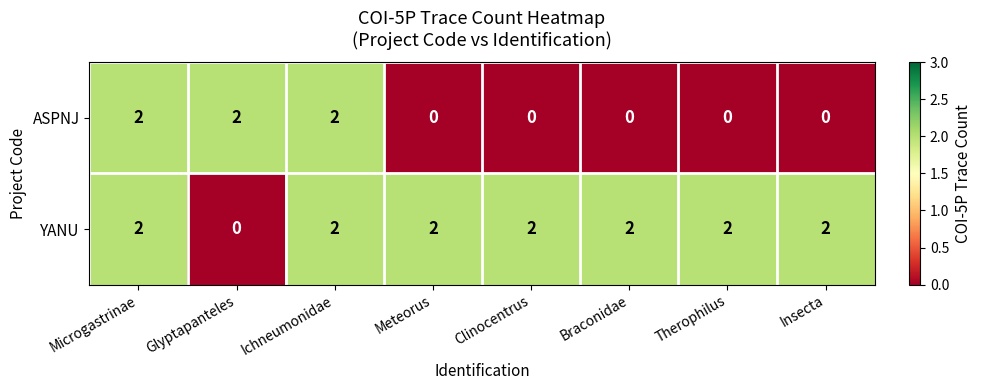

The YANU series shows 0 at Clinocentrus. True or false?

False